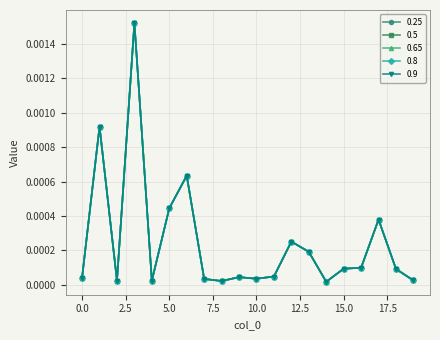

True or false: 0.25 and 0.5 cross at least once.

False